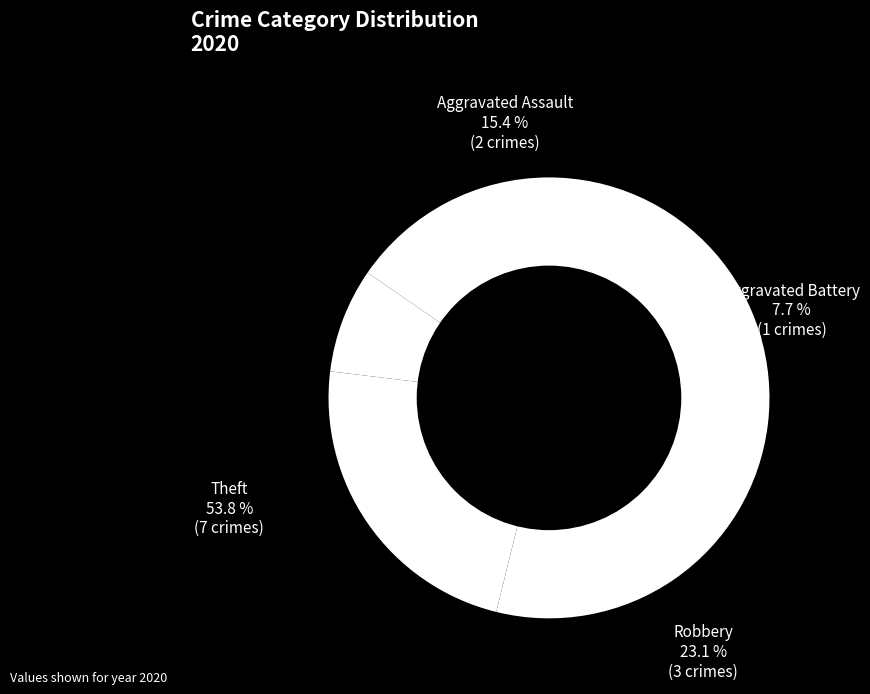

To the nearest percent, what is the combined percentage of Aggravated Battery and Robbery?

31%